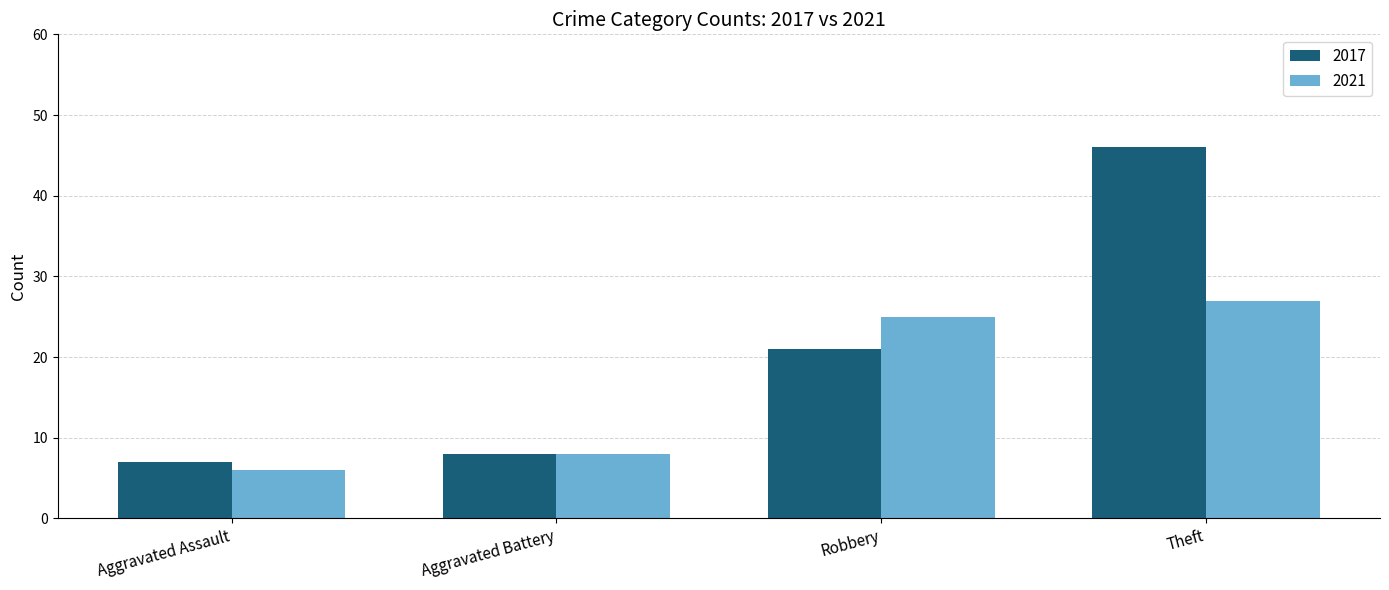

Reading left to right, extract all data points from this chart.

2017: Aggravated Assault=7	Aggravated Battery=8	Robbery=21	Theft=46
2021: Aggravated Assault=6	Aggravated Battery=8	Robbery=25	Theft=27